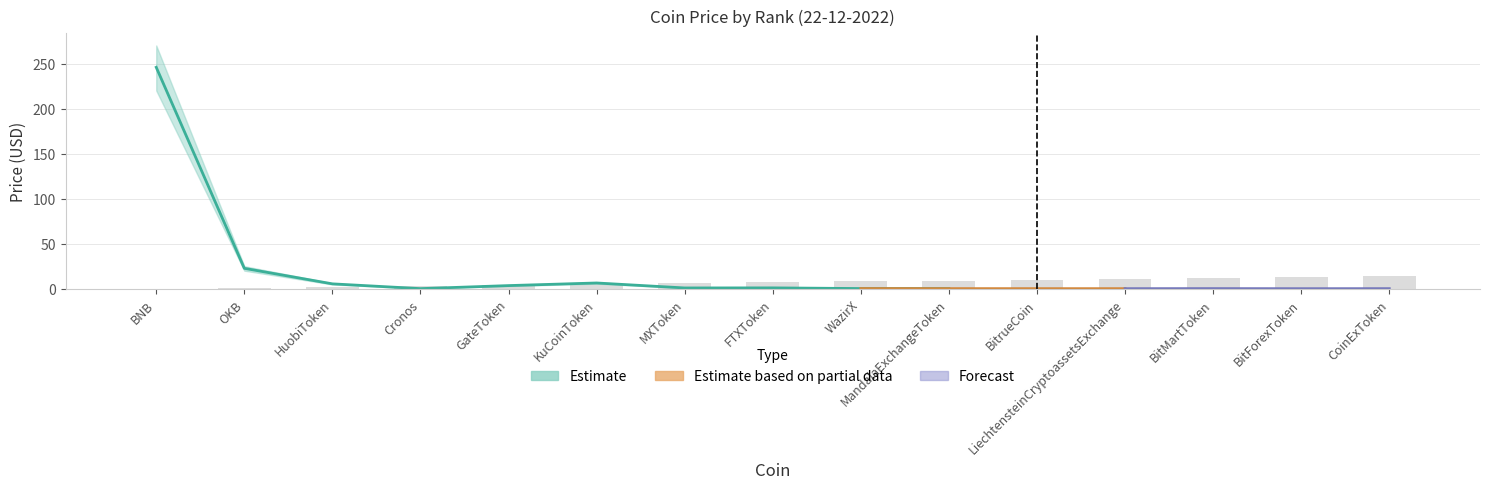

List the labels in order of Price value, smallest first.

BitForexToken, LiechtensteinCryptoassetsExchange, BitrueCoin, CoinExToken, Cronos, MandalaExchangeToken, BitMartToken, WazirX, MXToken, FTXToken, GateToken, HuobiToken, KuCoinToken, OKB, BNB